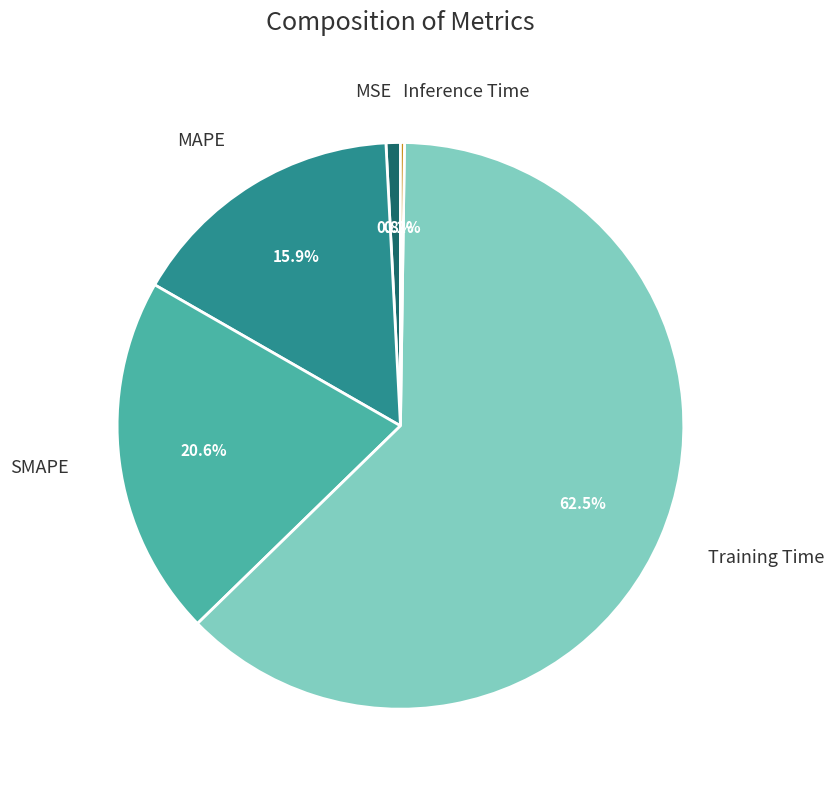

Does any single category account for the majority?

Yes